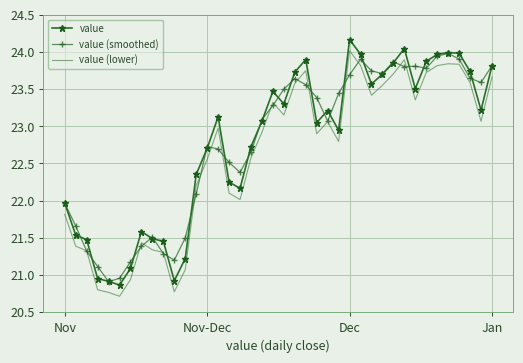

True or false: value and value (lower) cross at least once.

False